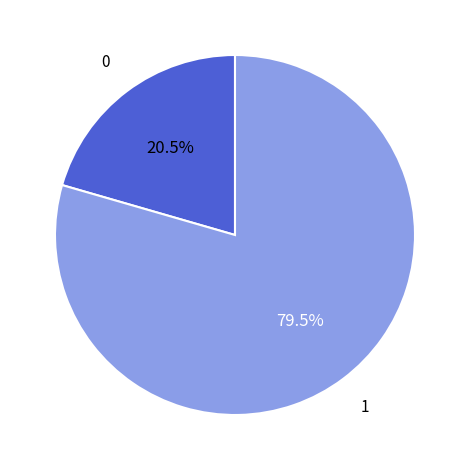

Is there any slice that represents more than half of the pie?

Yes